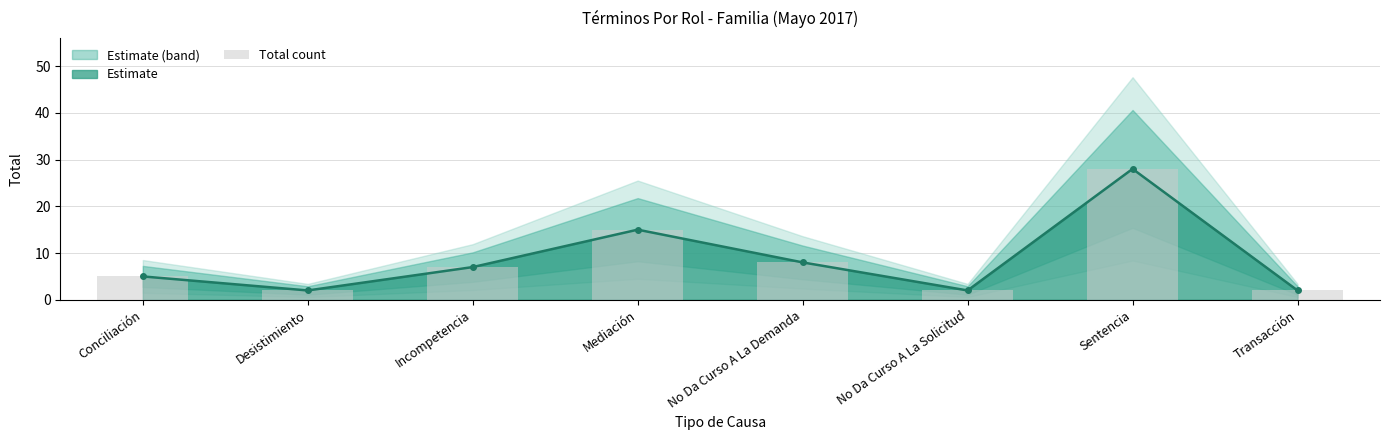

What is the change in value from Conciliación to No Da Curso A La Solicitud?

-3